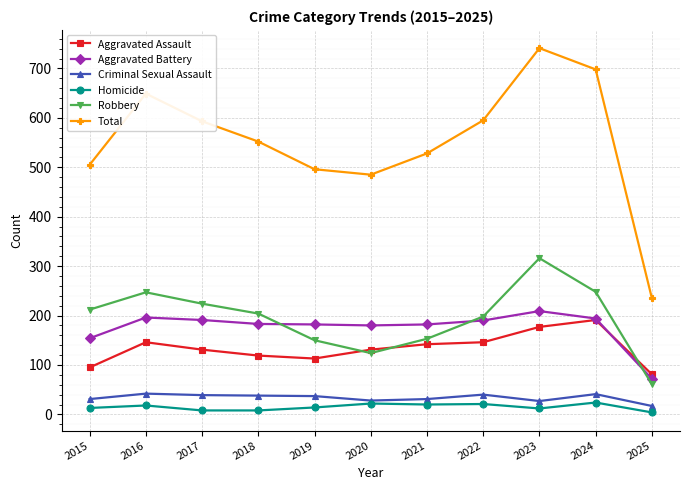

Which category has the highest value in the Total series?

2023